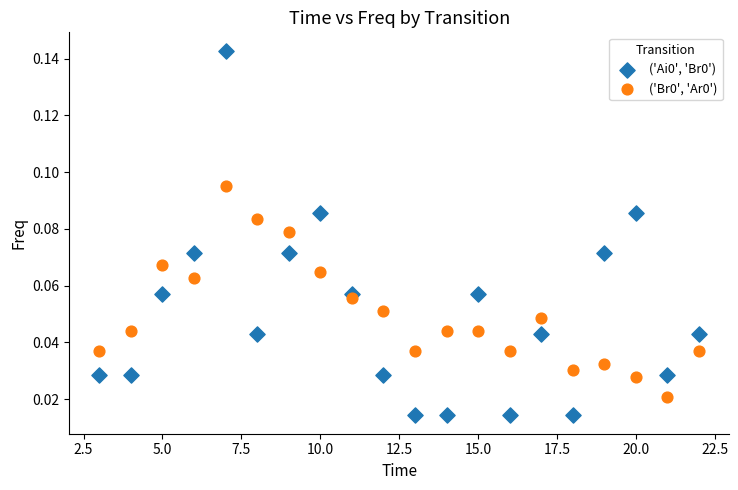

Across all data points, what is the range of X values (max minus min)?

19.0